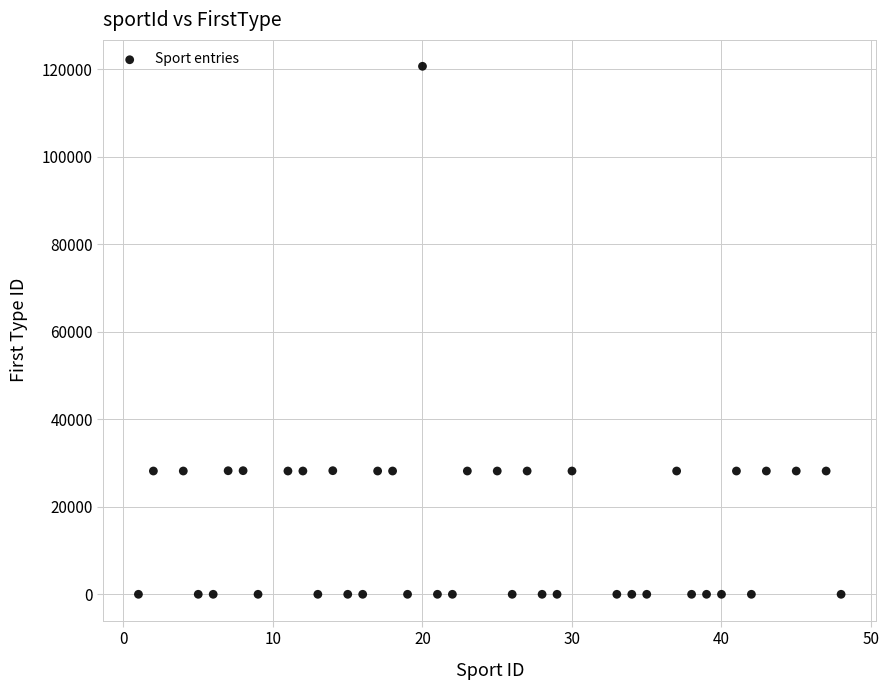

What is the range of X values (max minus min)?

47